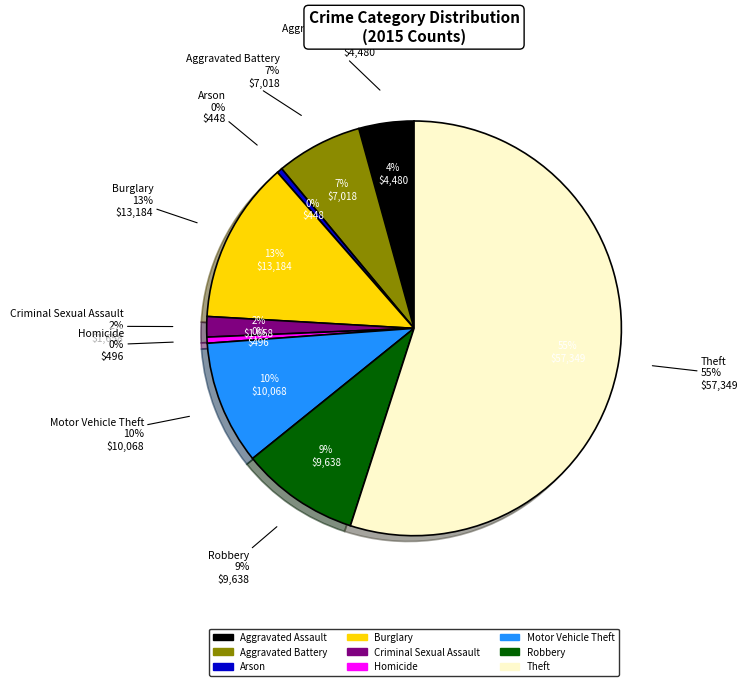

Between Homicide and Aggravated Battery, which is larger?

Aggravated Battery